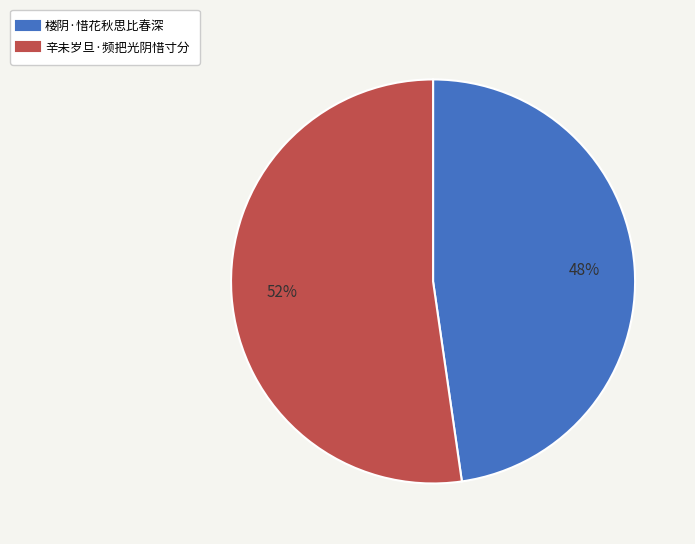

Does 楼阴·惜花秋思比春深 account for over 50% of the chart?

No